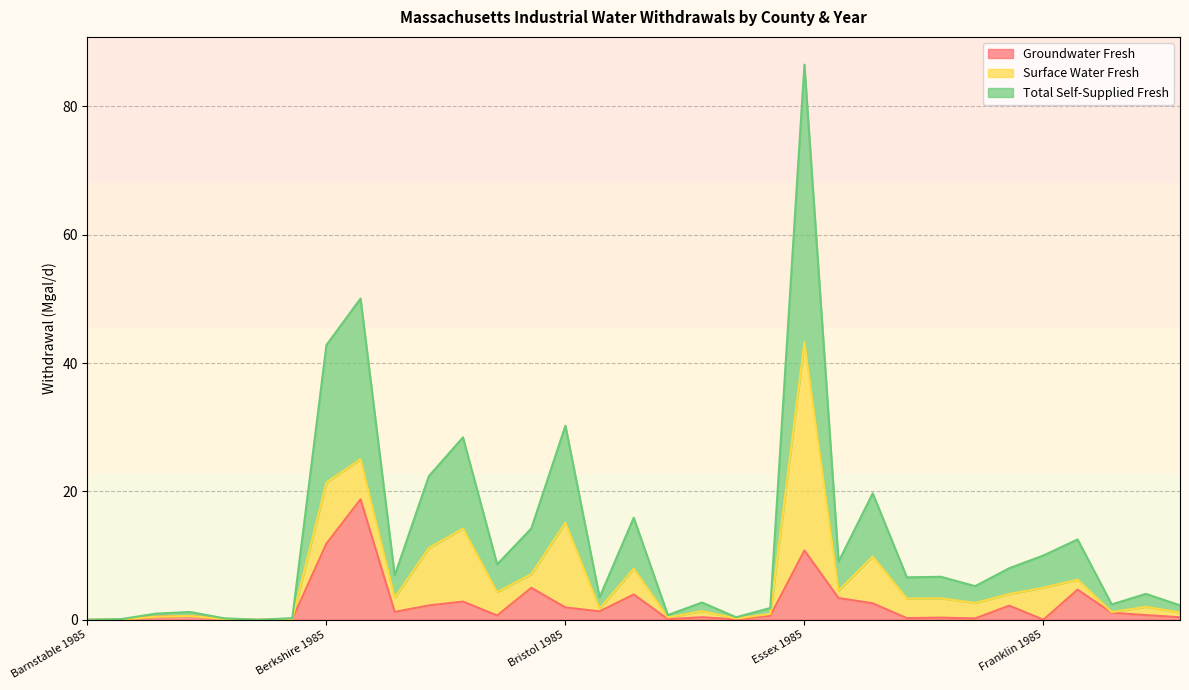

Which series has the largest range (max minus min)?

Total Self-Supplied Fresh